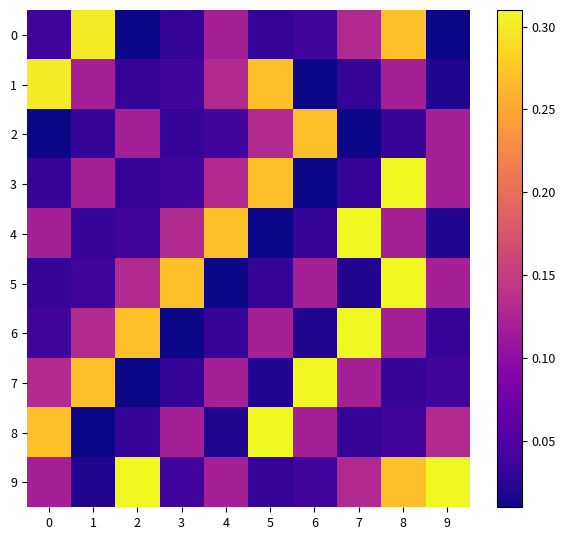

Which label corresponds to the largest value in the chart?

8